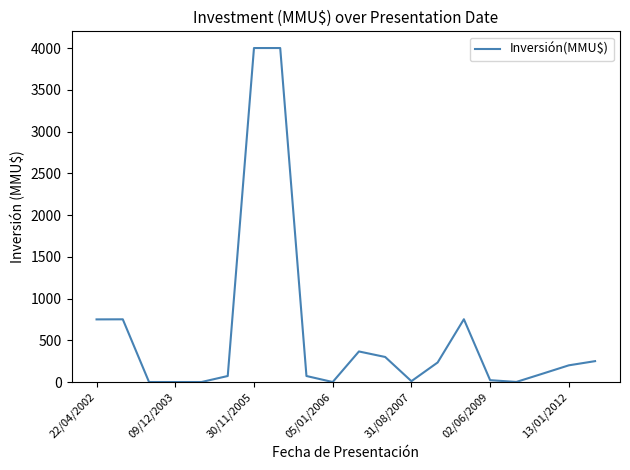

What is the maximum value shown in the chart?

4000